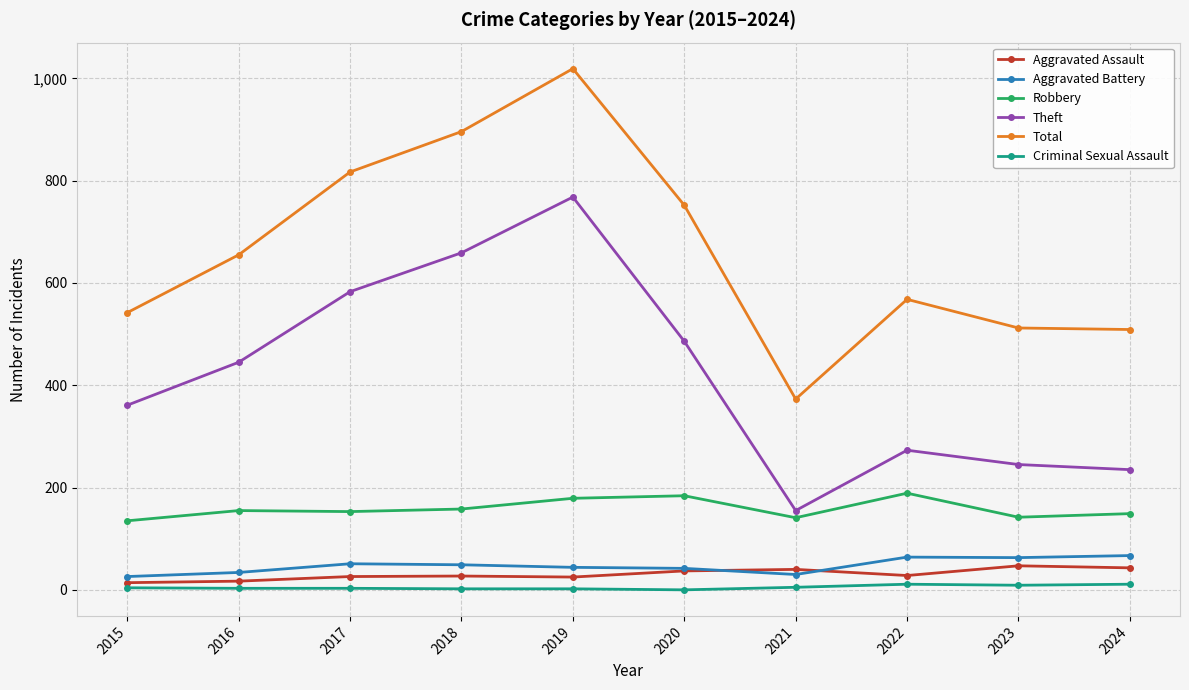

True or false: Total has a value of 817 at 2017.

True